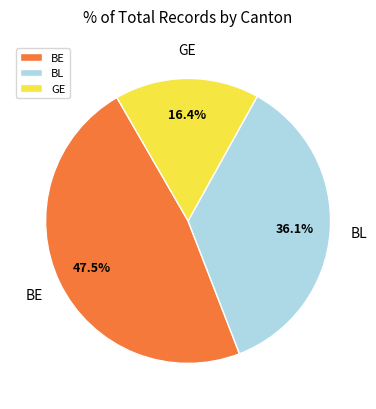

Combined, what portion of the pie is GE and BL?

52.5%